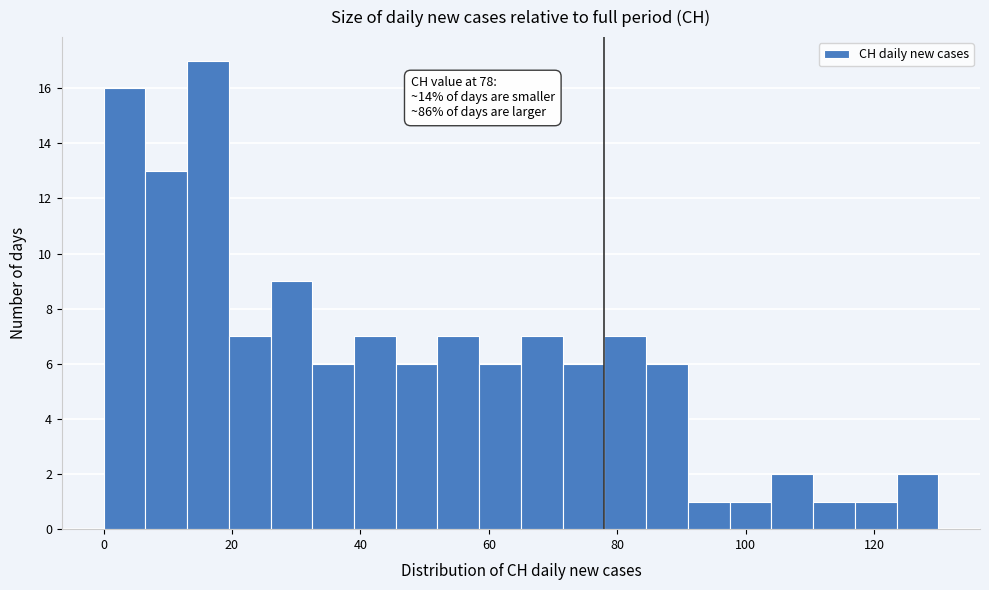

Around what value on the x-axis is the tallest bar? Give the approximate position of its centre, as read against the axis.

16